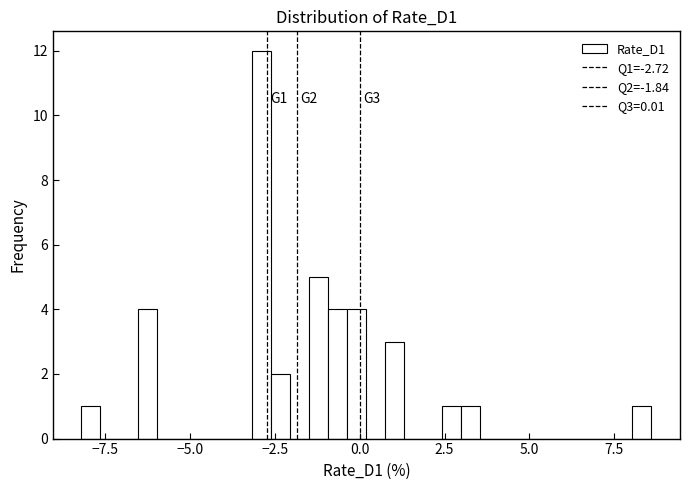

Read against the x-axis, roughly where is the centre of the tallest bar?

-3.0